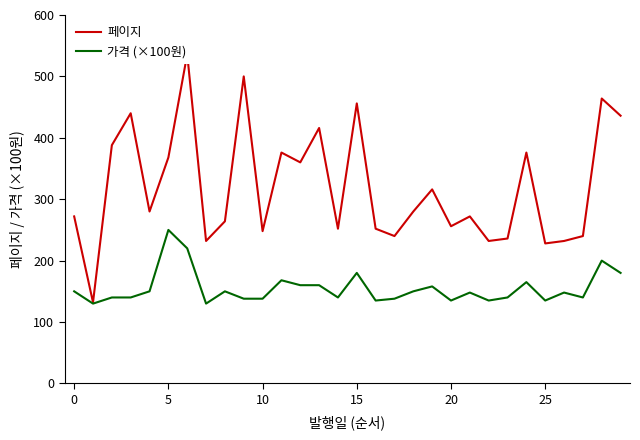

Which series has the largest total across all categories?

페이지